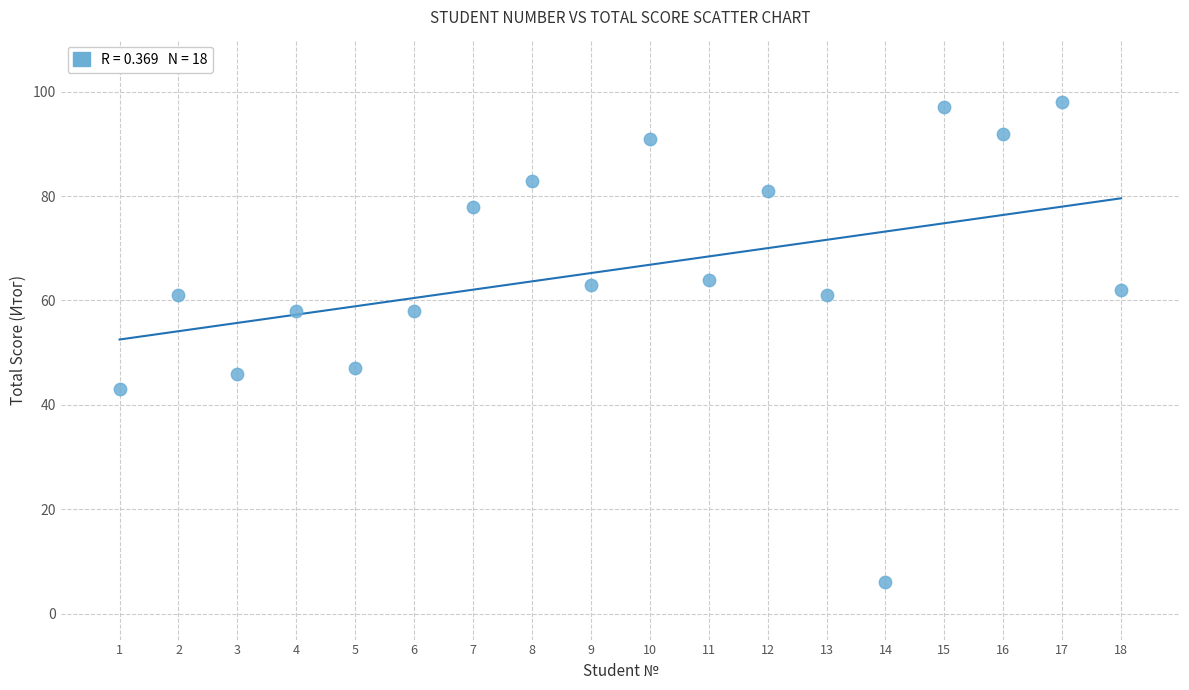

What is the range of Y values (max minus min)?

92